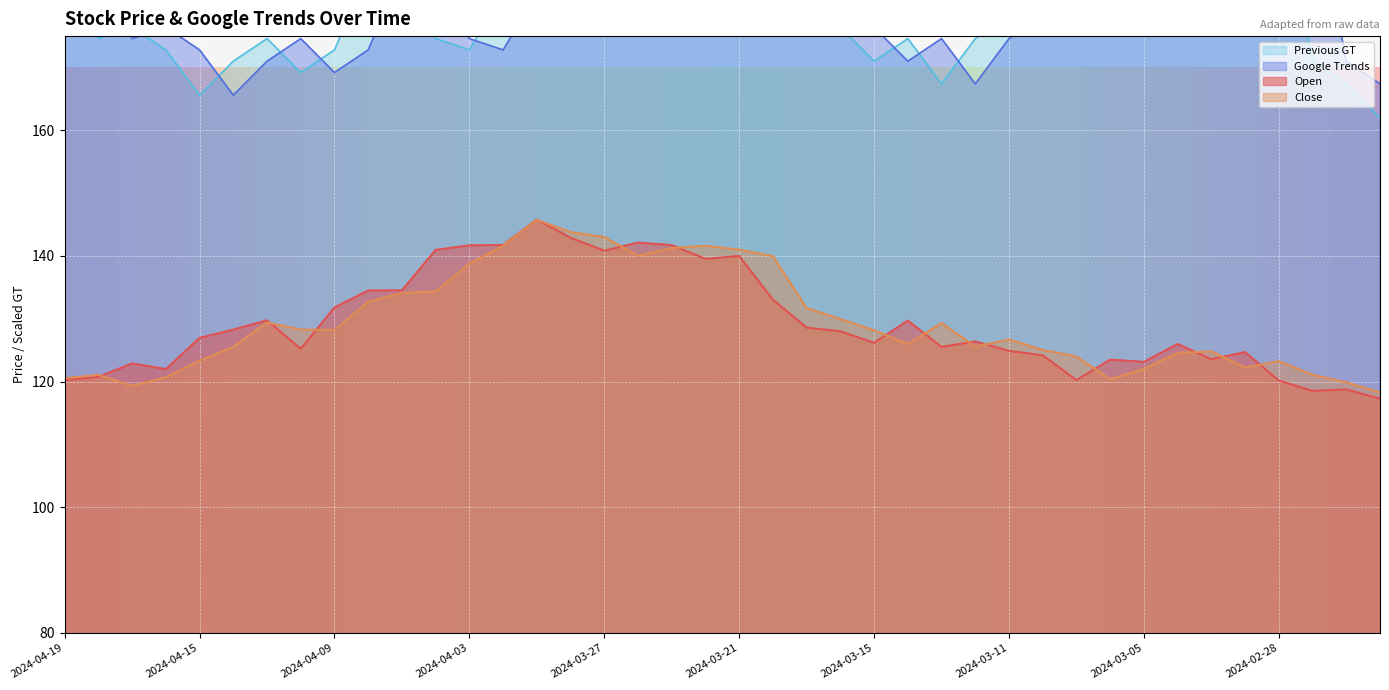

What is the label of the 7th point from the left?

2024-04-11